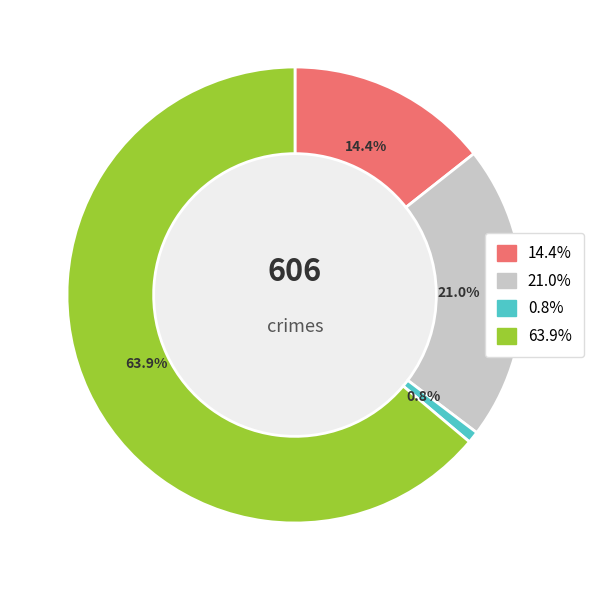

Is there a majority slice in this chart?

Yes